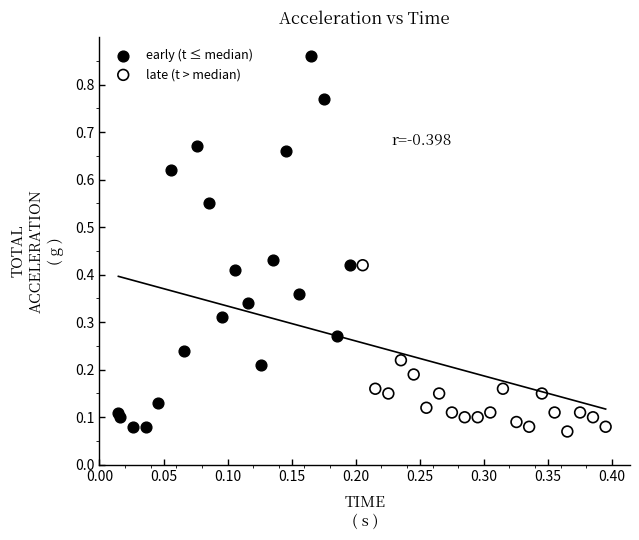

Which series contains the lowest Y value?

late (t > median)